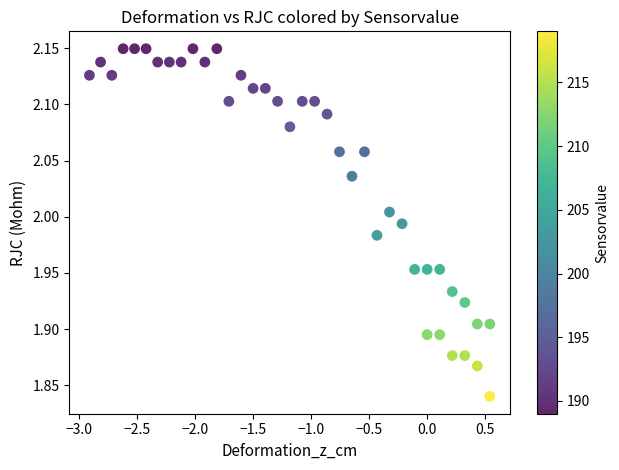

What is the range of X values (max minus min)?

3.5